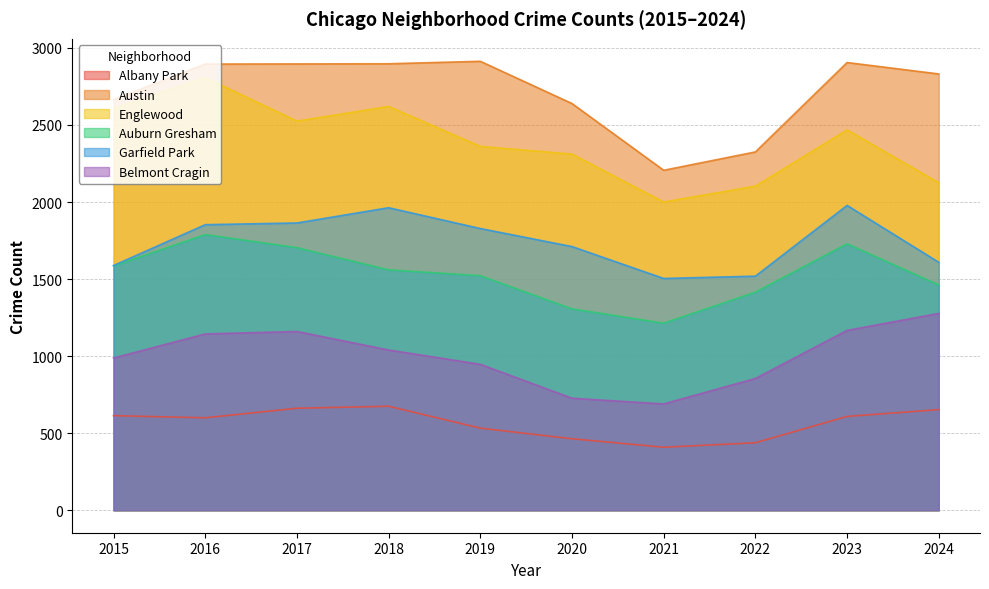

Does the chart display data point markers on the line(s)?

No